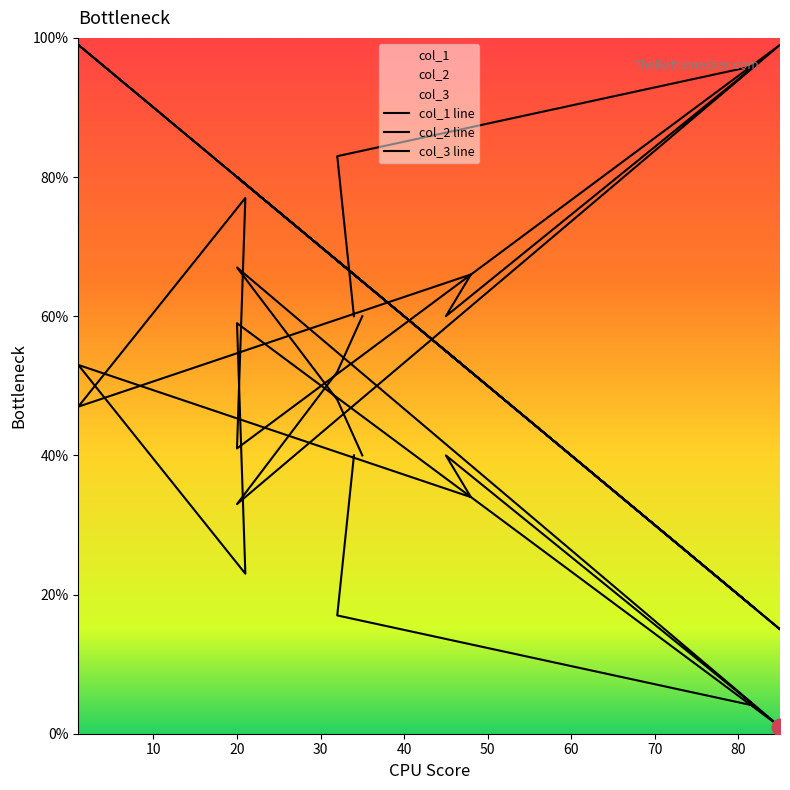

The value of col_1 line at 50 is 23. True or false?

False